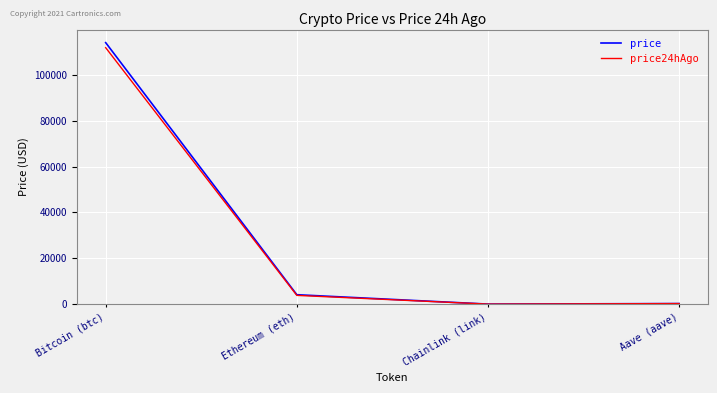

How many lines are shown in the chart?

2